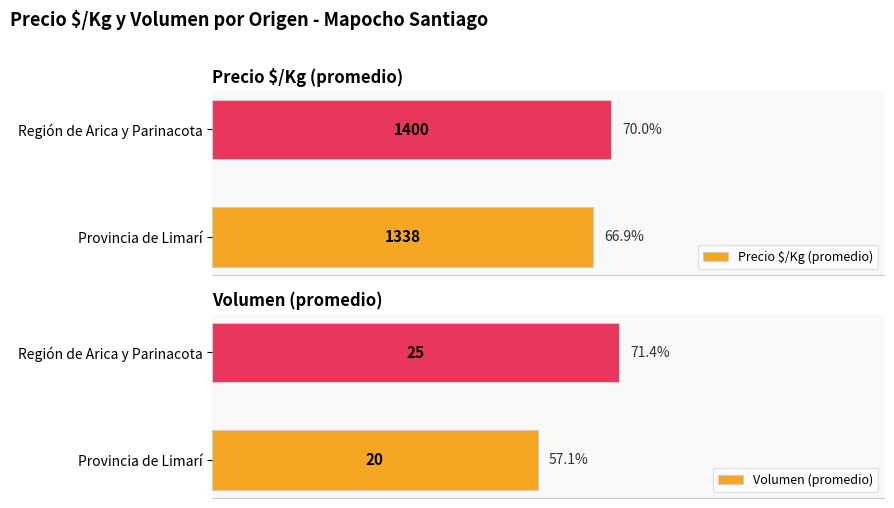

Which category has the highest value in the Precio $/Kg (promedio) series?

Región de Arica y Parinacota